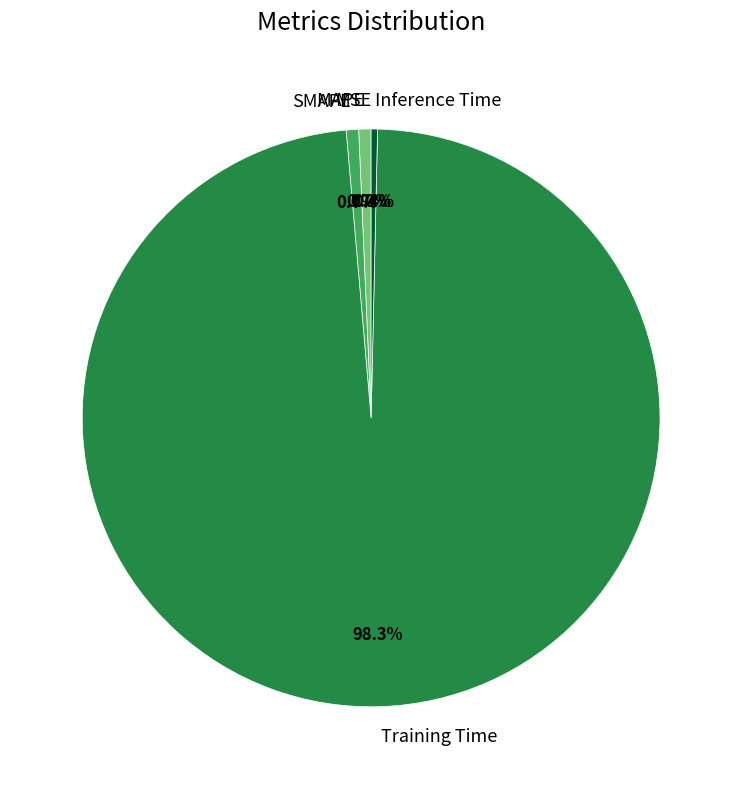

What percentage is NOT represented by Inference Time?

99.6%